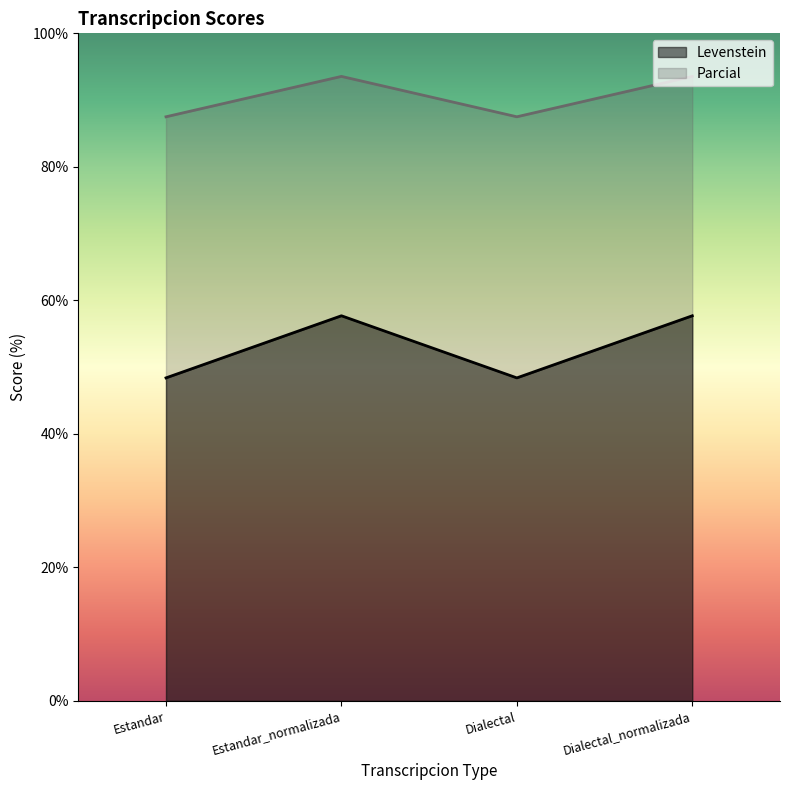

How many lines are shown in the chart?

2